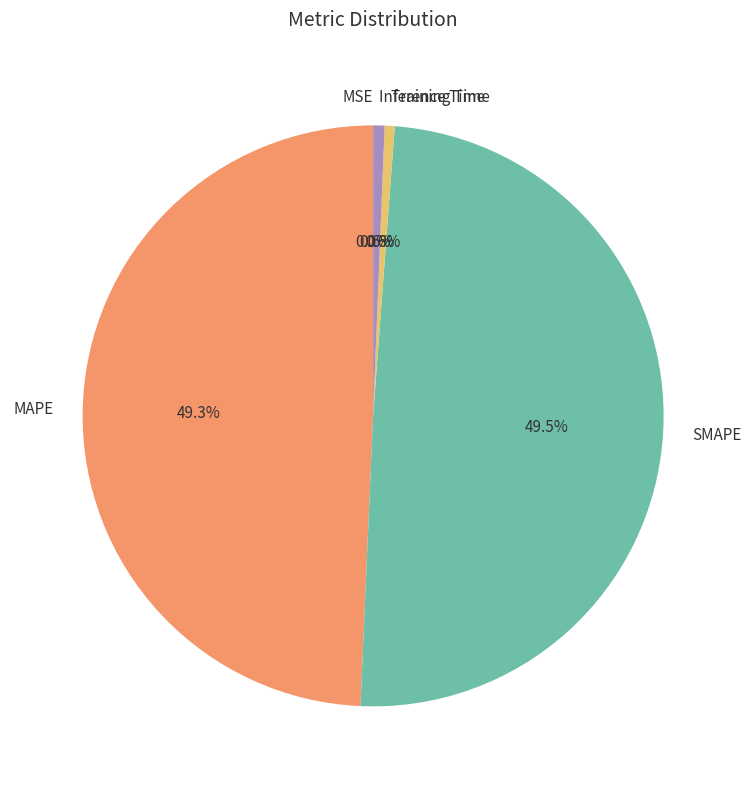

To the nearest percent, what portion does Training Time represent?

1%